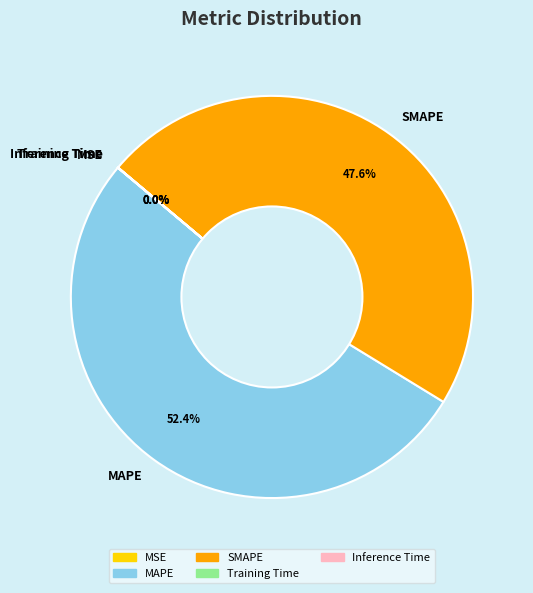

What is the largest slice in the pie chart?

MAPE